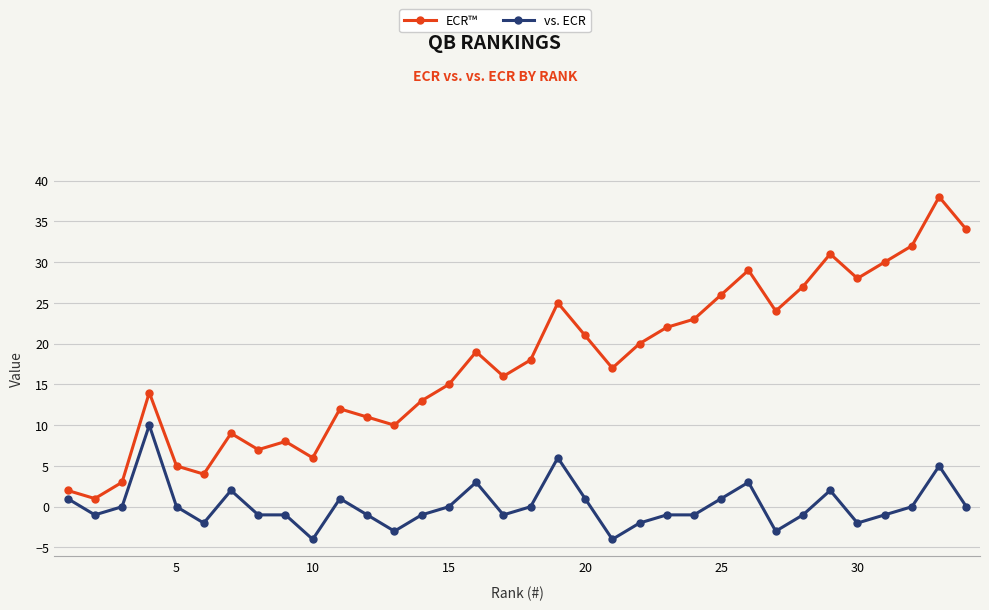

What is the sum of all vs. ECR values?

5